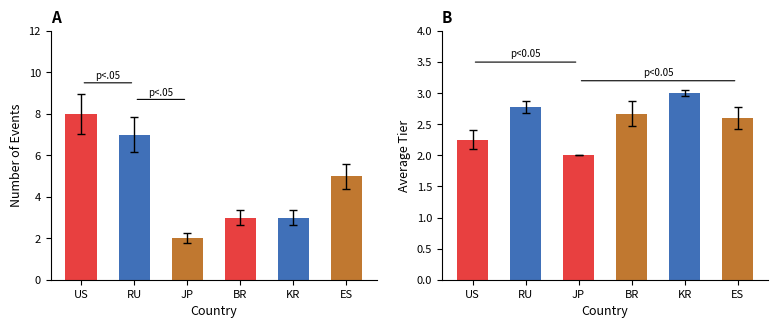

What is the sum of the Event Count values at KR and US?

11.0